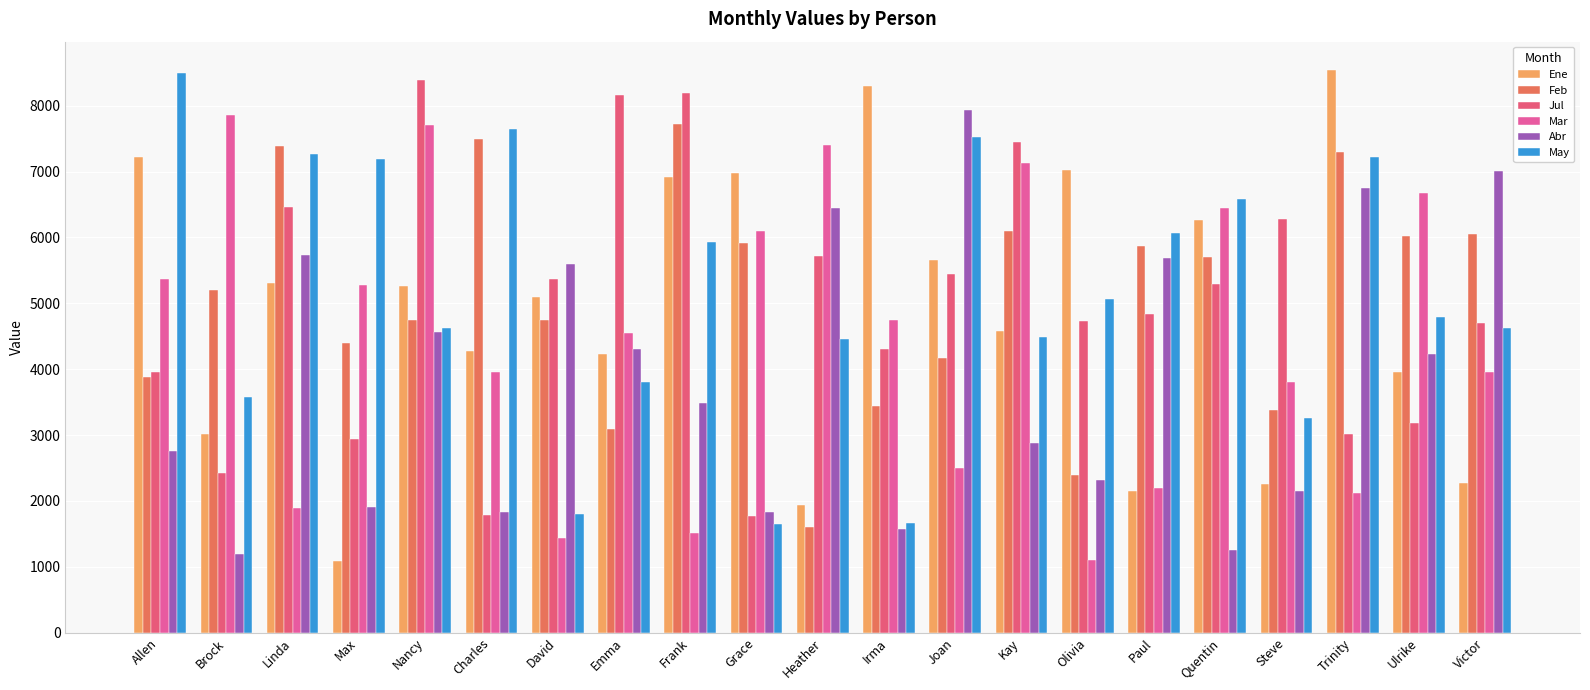

How many bars are there in each group?

6